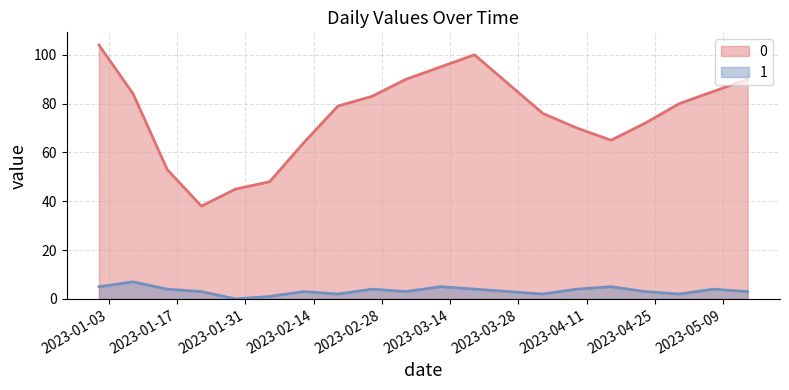

What is the difference between the 0 values at 2023-01-15 and 2023-03-05?

37